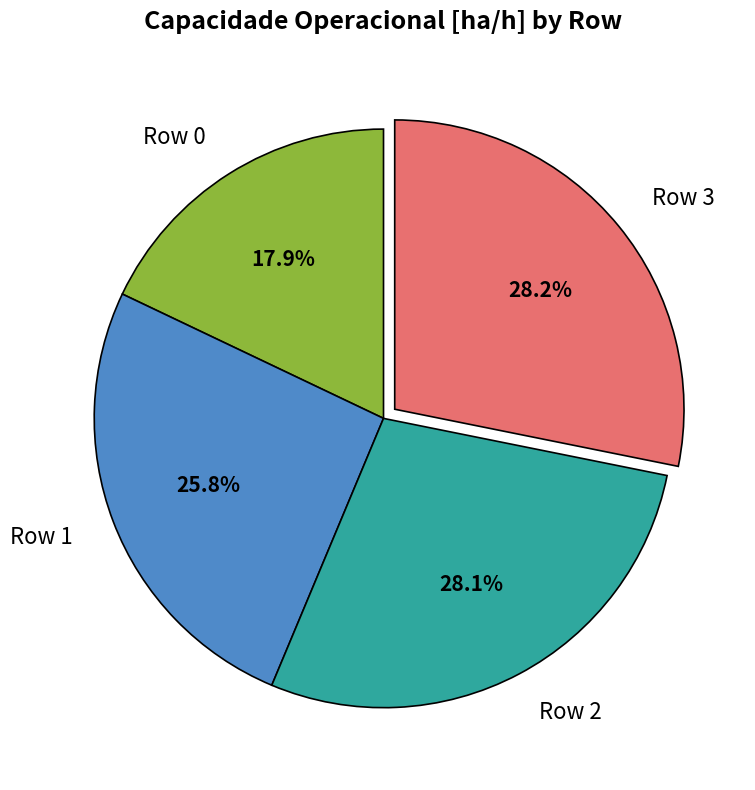

The Row 0 slice represents 18% of the pie. True or false?

True